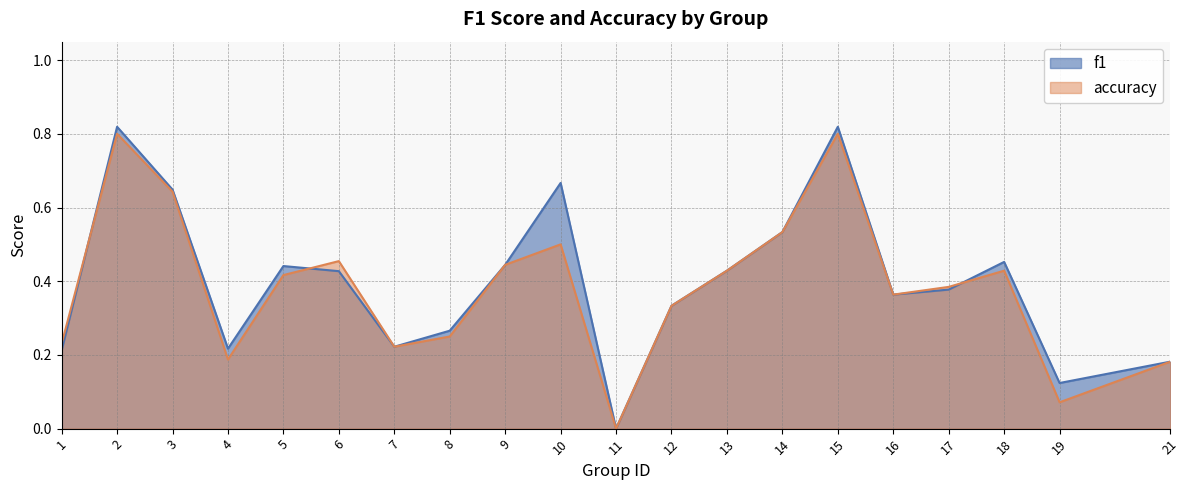

Reading left to right, transcribe all the data shown in this chart.

f1: 1=0.2	2=0.8	3=0.6	4=0.2	5=0.4	6=0.4	7=0.2	8=0.3	9=0.4	10=0.7	11=0.0	12=0.3	13=0.4	14=0.5	15=0.8	16=0.4	17=0.4	18=0.5	19=0.1	21=0.2
accuracy: 1=0.2	2=0.8	3=0.6	4=0.2	5=0.4	6=0.5	7=0.2	8=0.2	9=0.4	10=0.5	11=0.0	12=0.3	13=0.4	14=0.5	15=0.8	16=0.4	17=0.4	18=0.4	19=0.1	21=0.2